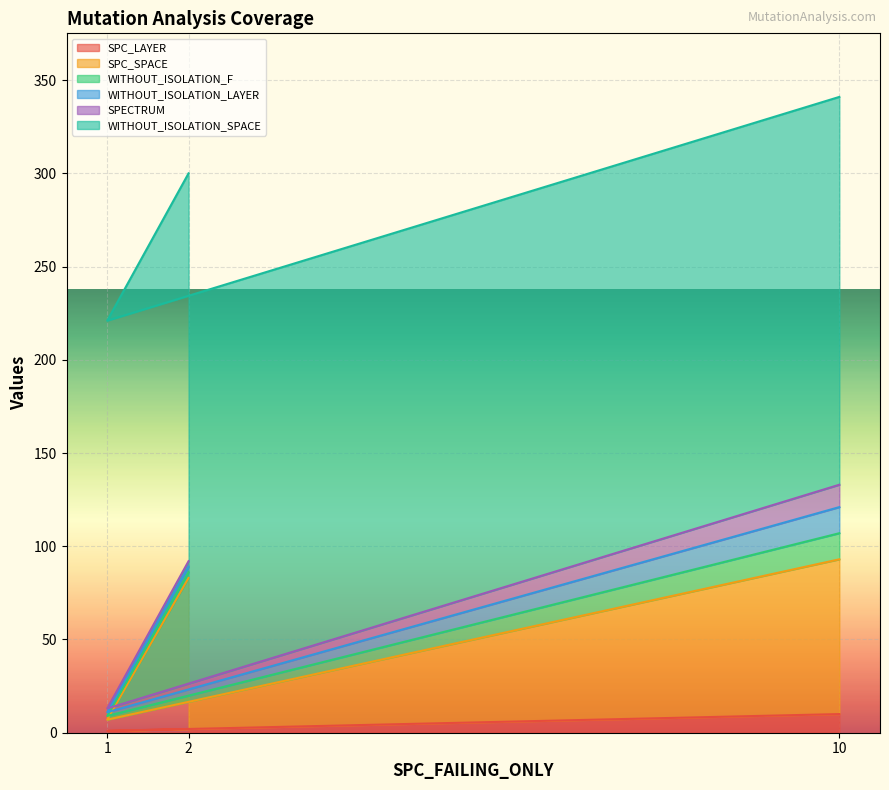

What is the sum of all WITHOUT_ISOLATION_SPACE values?

624